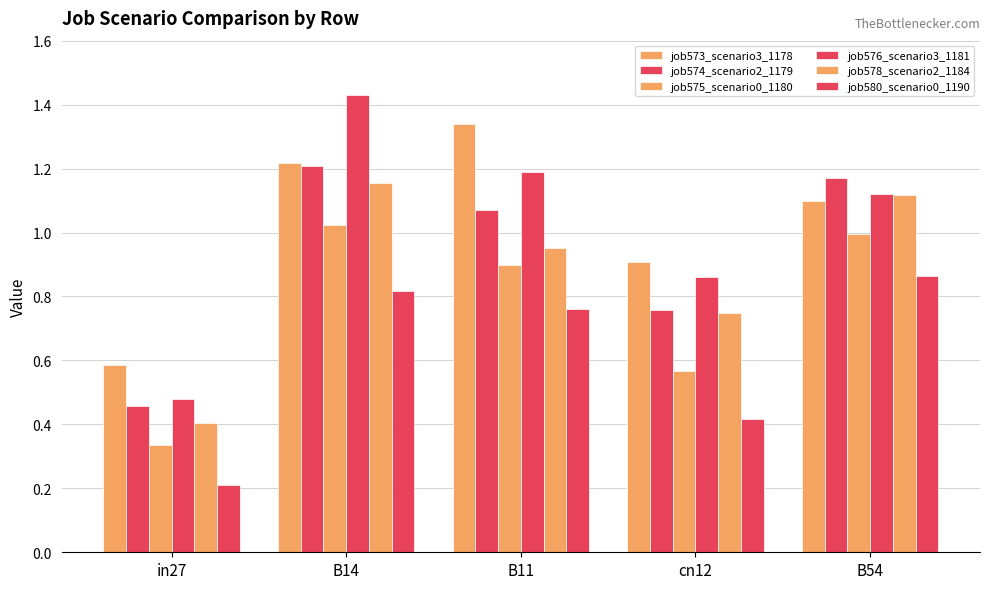

The job574_scenario2_1179 series shows 1.9 at B14. True or false?

False